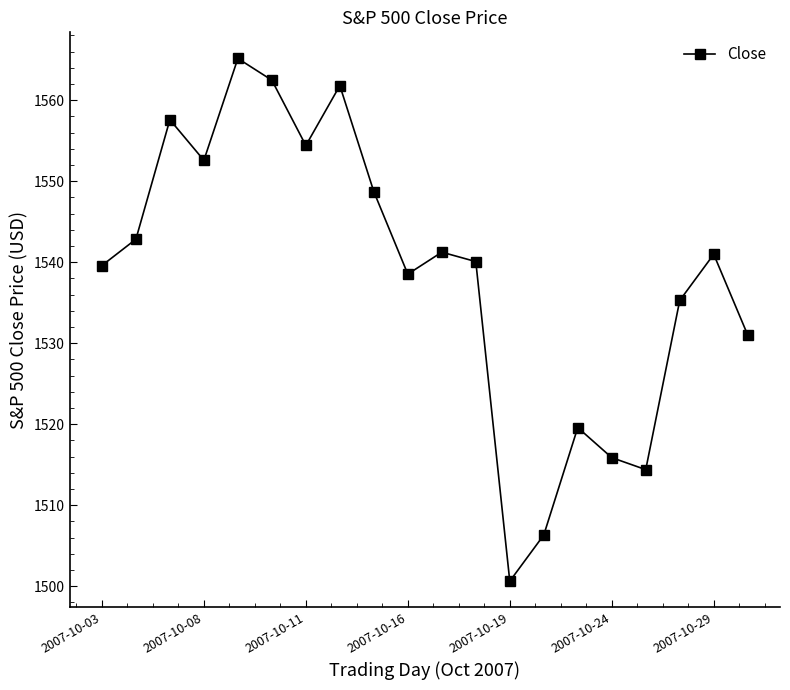

How many interior local peaks (higher than both neighbors) does the data have?

6